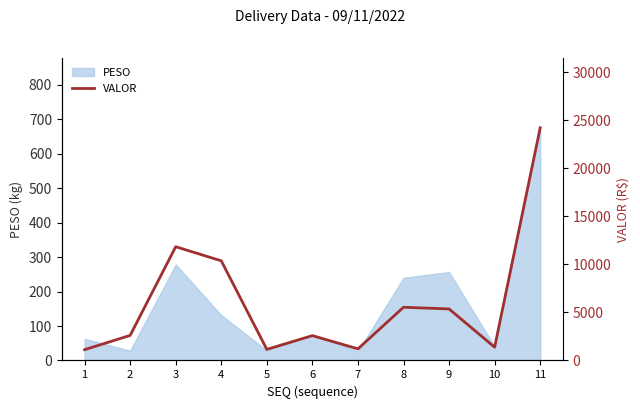

What is the value of the 5th point from the left?

1152.4